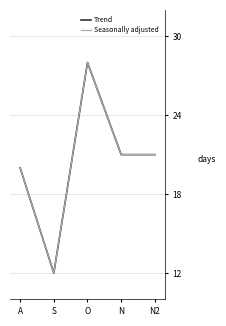

Is this an area chart (filled region under the line)?

No